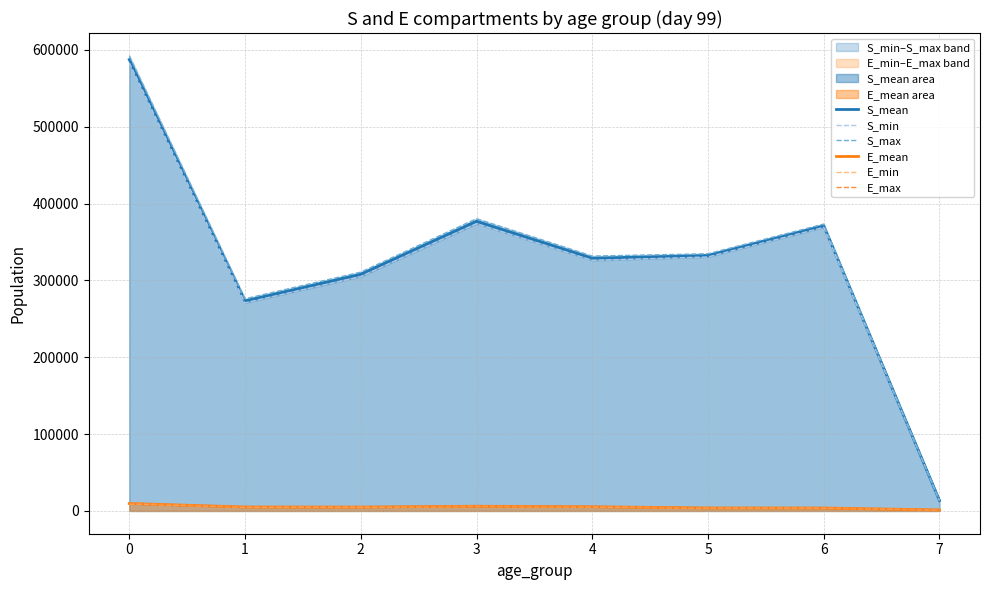

Is it true that E_max equals 4078.6 at 5?

True